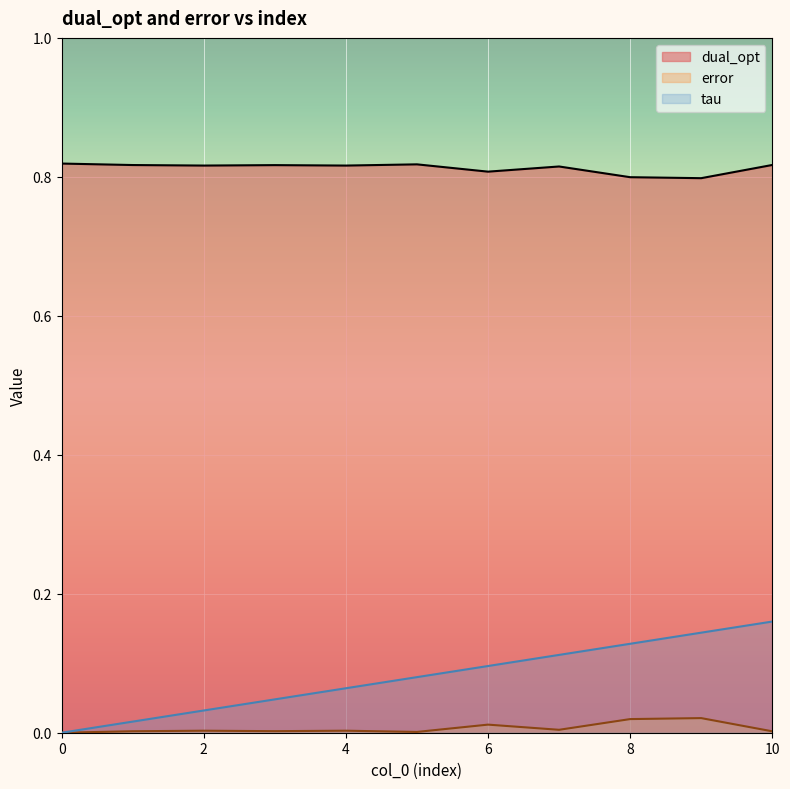

Where is the first local minimum for error?

3